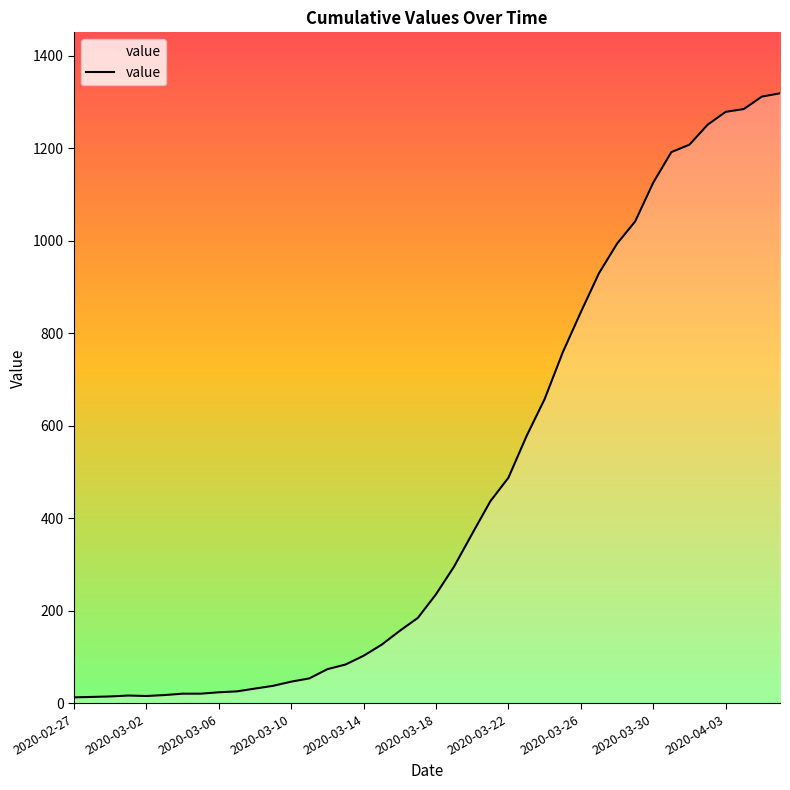

What is the difference between the maximum and minimum values?

1306